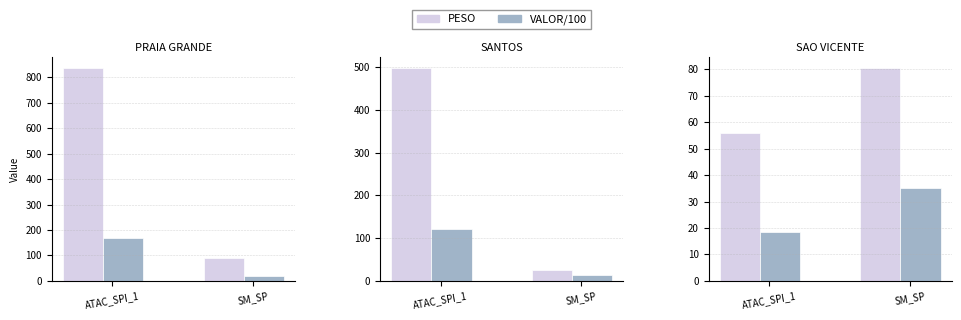

The value of PESO at SM_SP is 80.6. True or false?

True